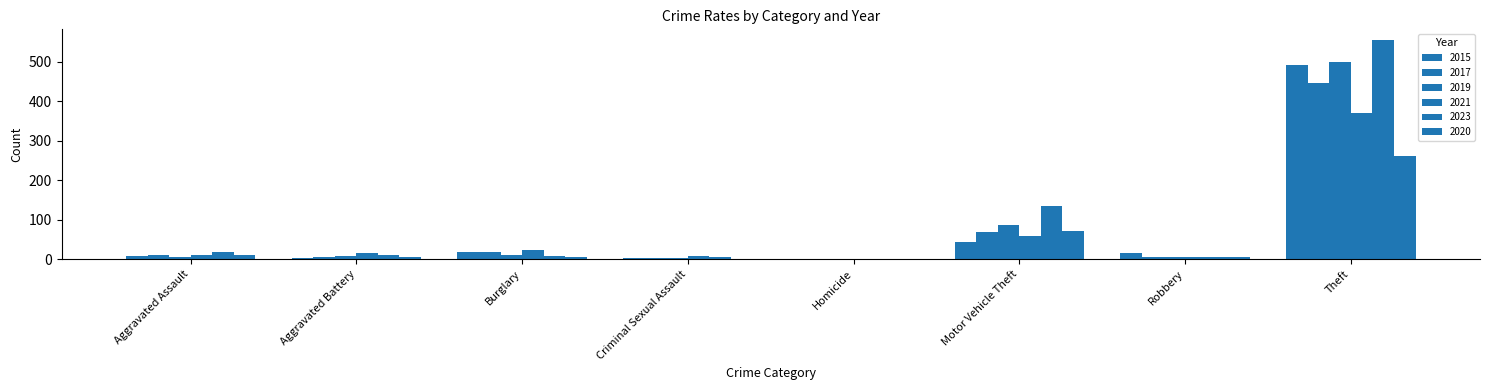

Reading right to left, extract all data points from this chart.

2015: Theft=491	Robbery=15	Motor Vehicle Theft=43	Homicide=1	Criminal Sexual Assault=4	Burglary=19	Aggravated Battery=3	Aggravated Assault=8
2017: Theft=447	Robbery=6	Motor Vehicle Theft=69	Homicide=1	Criminal Sexual Assault=2	Burglary=18	Aggravated Battery=5	Aggravated Assault=10
2019: Theft=499	Robbery=6	Motor Vehicle Theft=87	Homicide=0	Criminal Sexual Assault=4	Burglary=12	Aggravated Battery=8	Aggravated Assault=7
2021: Theft=371	Robbery=5	Motor Vehicle Theft=60	Homicide=0	Criminal Sexual Assault=9	Burglary=23	Aggravated Battery=17	Aggravated Assault=12
2023: Theft=554	Robbery=7	Motor Vehicle Theft=134	Homicide=0	Criminal Sexual Assault=5	Burglary=9	Aggravated Battery=11	Aggravated Assault=19
2020: Theft=261	Robbery=6	Motor Vehicle Theft=71	Homicide=0	Criminal Sexual Assault=1	Burglary=5	Aggravated Battery=6	Aggravated Assault=11